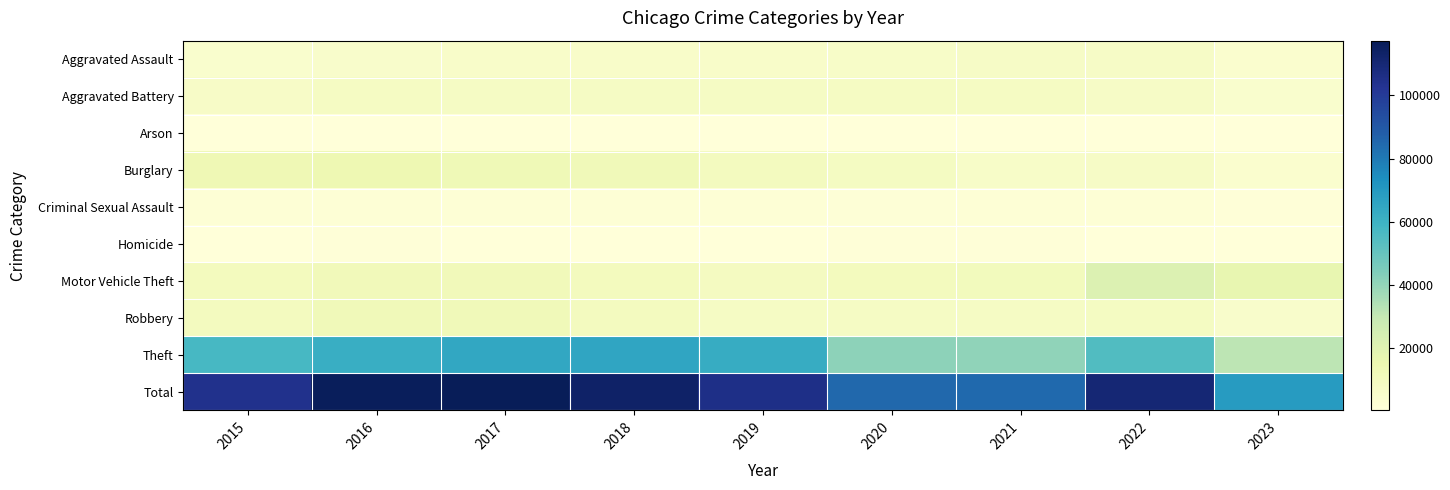

At how many categories does at least one series exceed 28316?

9